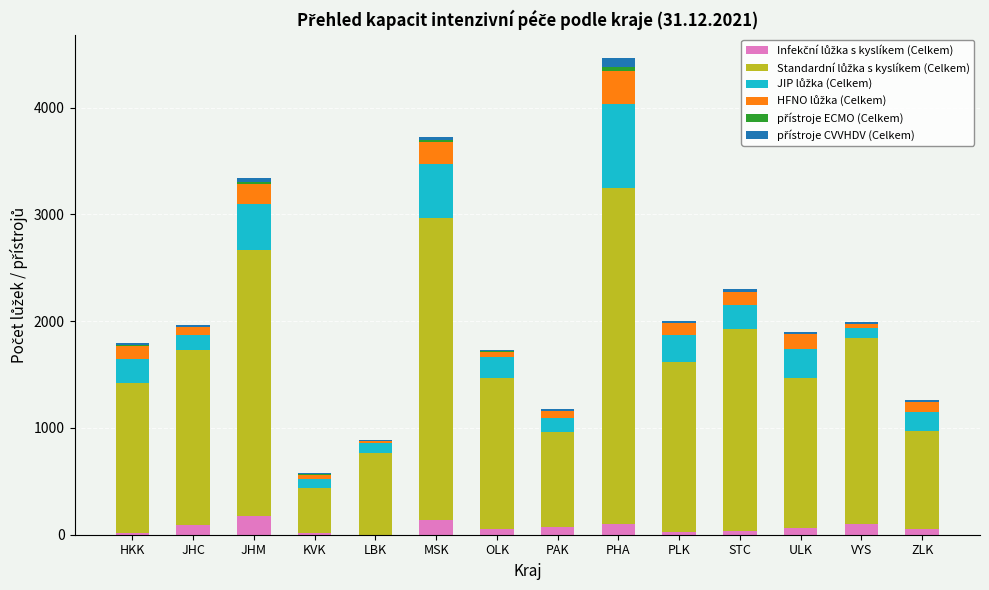

At which category is the sum across all series the highest?

PHA